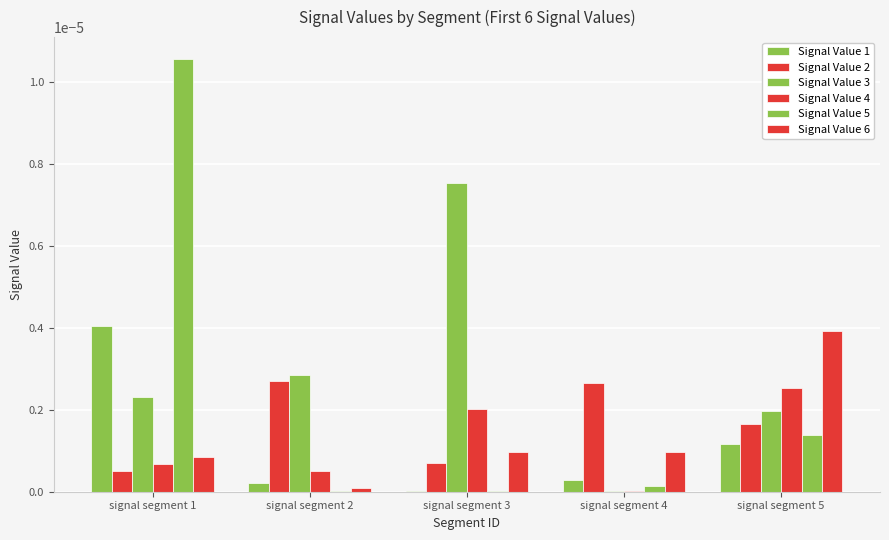

The value of Signal Value 2 at signal segment 3 is 0.0. True or false?

True